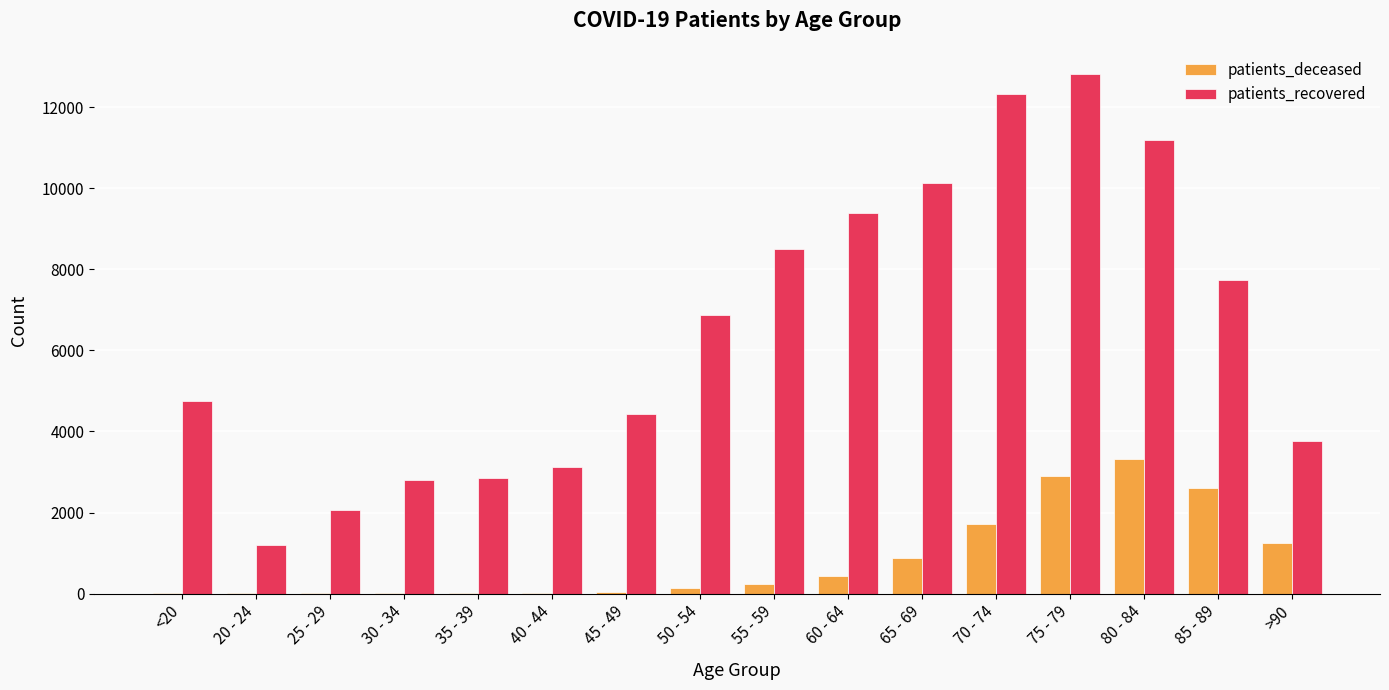

What is the total value across all series at 85 - 89?

10335